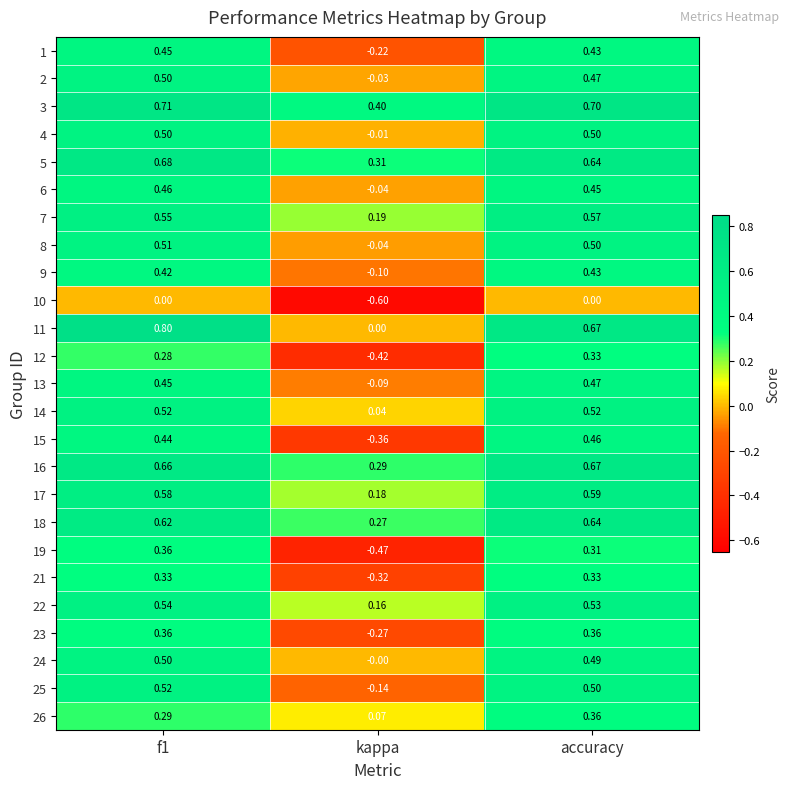

At which label is 8 closest to 0?

kappa